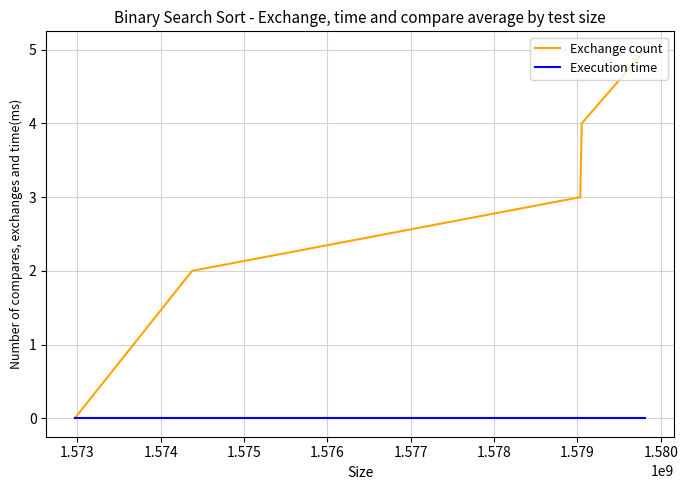

Which series has the largest range (max minus min)?

Exchange count